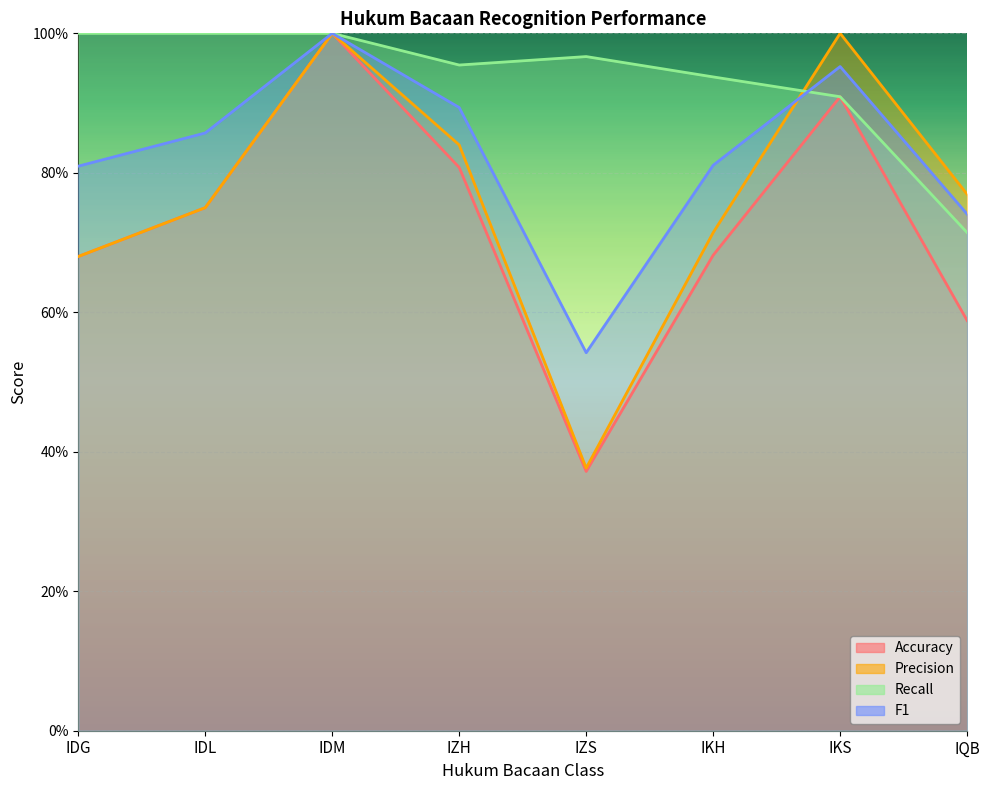

Which series has the largest total across all categories?

Recall